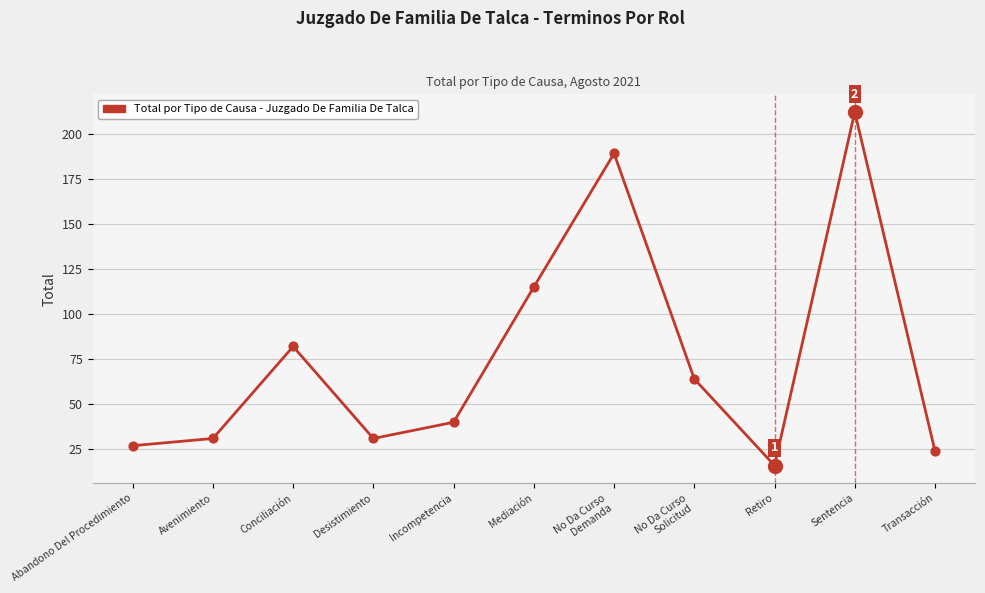

Approximately how many times larger is the value at Retiro compared to Abandono Del Procedimiento?

0.6